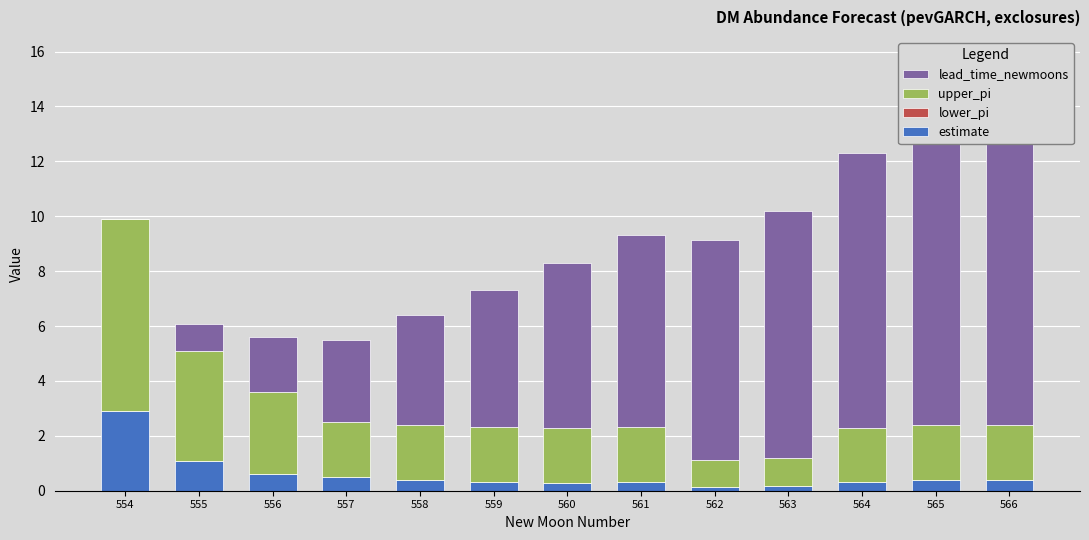

Reading right to left, transcribe all the data shown in this chart.

estimate: 0.4	0.4	0.3	0.2	0.1	0.3	0.3	0.3	0.4	0.5	0.6	1.1	2.9
lower_pi: 0.0	0.0	0.0	0.0	0.0	0.0	0.0	0.0	0.0	0.0	0.0	0.0	0.0
upper_pi: 2.0	2.0	2.0	1.0	1.0	2.0	2.0	2.0	2.0	2.0	3.0	4.0	7.0
lead_time_newmoons: 12.0	11.0	10.0	9.0	8.0	7.0	6.0	5.0	4.0	3.0	2.0	1.0	0.0